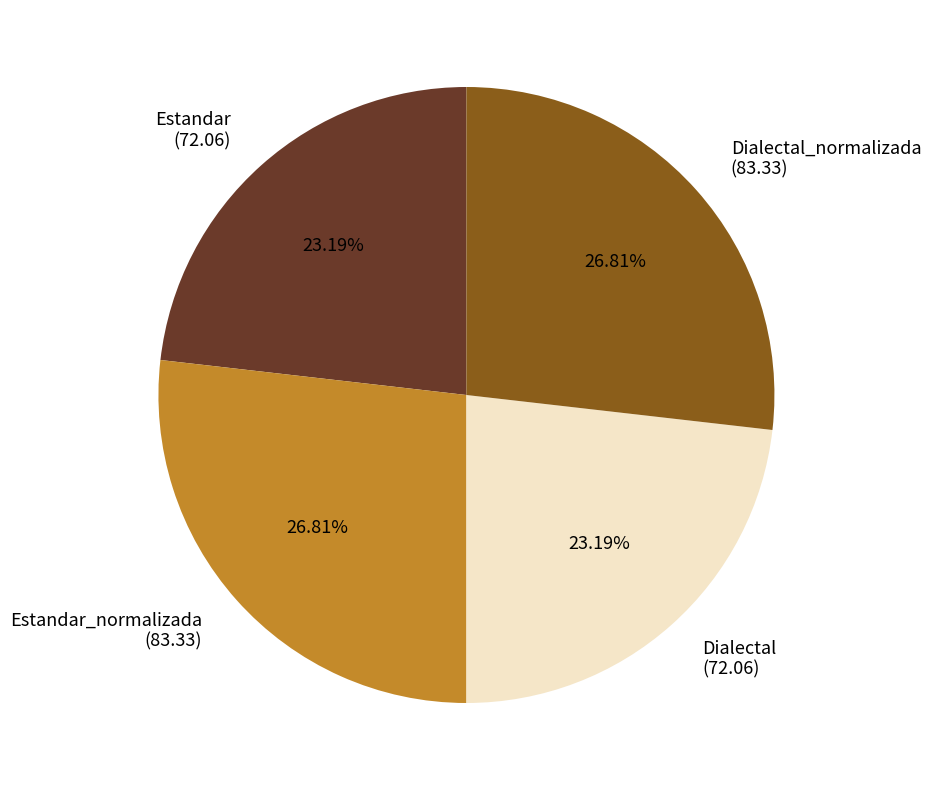

How many segments does this pie chart have?

4